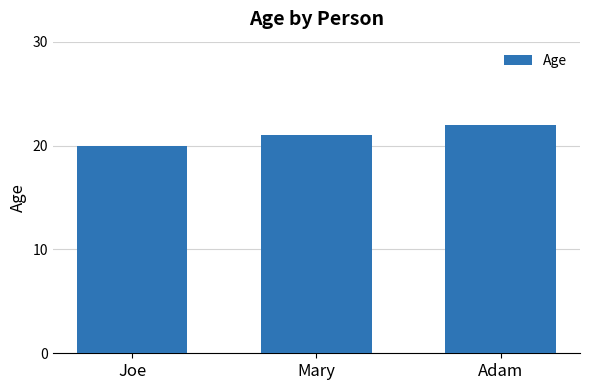

How many distinct data groups are displayed?

1